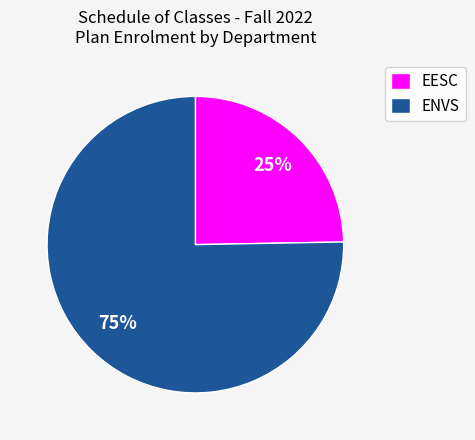

Is it true that ENVS is 90% of the pie?

False